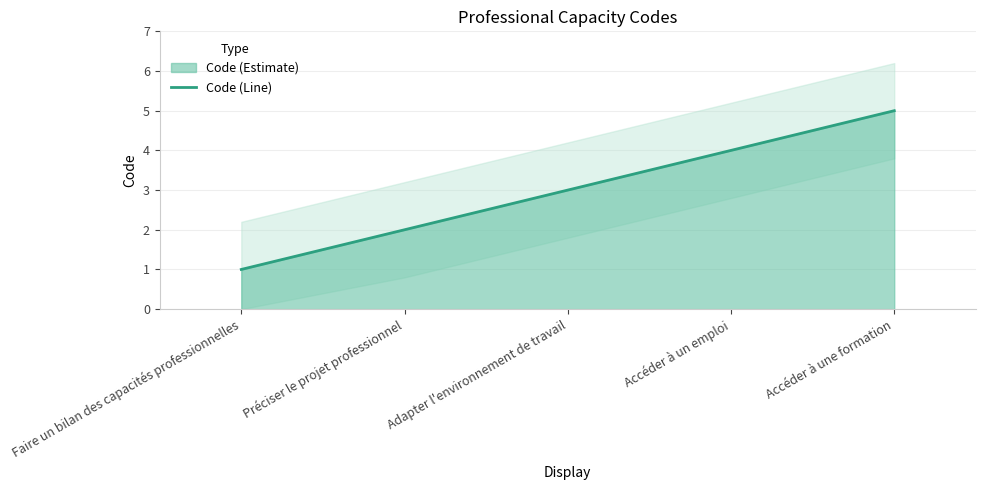

How many lines are shown in the chart?

1